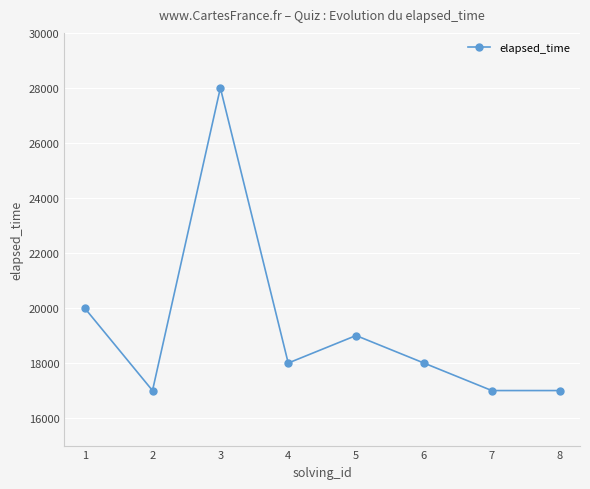

What is the smallest value displayed?

17000